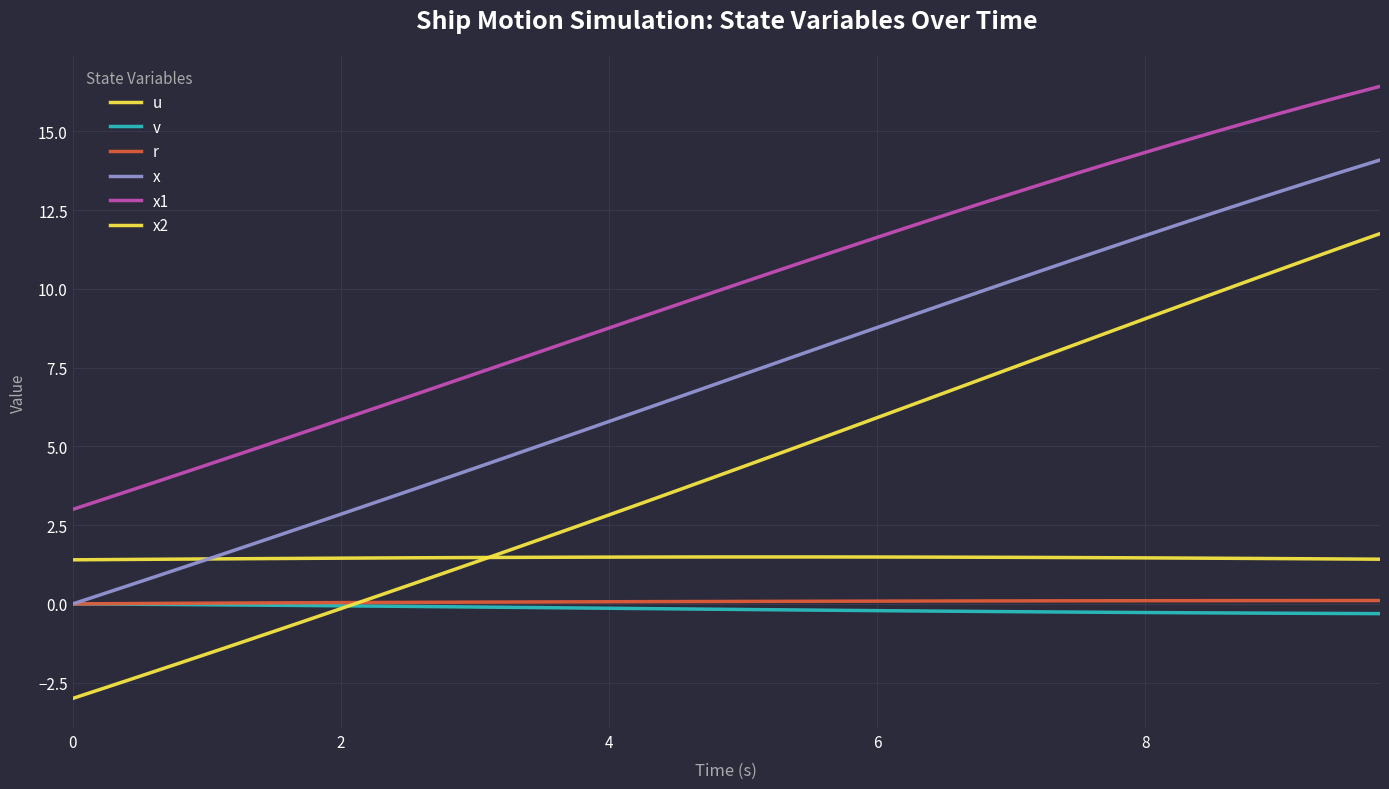

Reading right to left, what are all the values shown in this chart?

u: 1.4	1.4	1.4	1.4	1.4	1.5	1.5	1.5	1.5	1.5	1.5	1.5	1.5	1.5	1.5	1.5	1.5	1.5	1.5	1.5	1.5	1.5	1.5	1.5	1.5	1.5	1.5	1.5	1.5	1.5	1.5	1.5	1.4	1.4	1.4	1.4	1.4	1.4	1.4	1.4
v: -0.3	-0.3	-0.3	-0.3	-0.3	-0.3	-0.3	-0.3	-0.3	-0.3	-0.3	-0.2	-0.2	-0.2	-0.2	-0.2	-0.2	-0.2	-0.2	-0.2	-0.2	-0.2	-0.1	-0.1	-0.1	-0.1	-0.1	-0.1	-0.1	-0.1	-0.1	-0.1	-0.1	-0.0	-0.0	-0.0	-0.0	-0.0	-0.0	0.0
r: 0.1	0.1	0.1	0.1	0.1	0.1	0.1	0.1	0.1	0.1	0.1	0.1	0.1	0.1	0.1	0.1	0.1	0.1	0.1	0.1	0.1	0.1	0.1	0.1	0.1	0.1	0.1	0.1	0.1	0.0	0.0	0.0	0.0	0.0	0.0	0.0	0.0	0.0	0.0	0.0
x: 14.1	13.8	13.4	13.1	12.7	12.4	12.0	11.7	11.3	11.0	10.6	10.2	9.9	9.5	9.1	8.8	8.4	8.0	7.7	7.3	6.9	6.5	6.2	5.8	5.4	5.0	4.7	4.3	3.9	3.6	3.2	2.8	2.5	2.1	1.8	1.4	1.1	0.7	0.3	0.0
x1: 16.4	16.1	15.9	15.6	15.3	15.0	14.6	14.3	14.0	13.7	13.4	13.0	12.7	12.3	12.0	11.6	11.3	10.9	10.6	10.2	9.8	9.5	9.1	8.8	8.4	8.0	7.7	7.3	6.9	6.6	6.2	5.8	5.5	5.1	4.8	4.4	4.1	3.7	3.4	3.0
x2: 11.8	11.4	11.0	10.6	10.2	9.8	9.4	9.1	8.7	8.3	7.9	7.5	7.1	6.7	6.3	5.9	5.5	5.1	4.7	4.4	4.0	3.6	3.2	2.8	2.4	2.1	1.7	1.3	1.0	0.6	0.2	-0.1	-0.5	-0.9	-1.2	-1.6	-1.9	-2.3	-2.6	-3.0